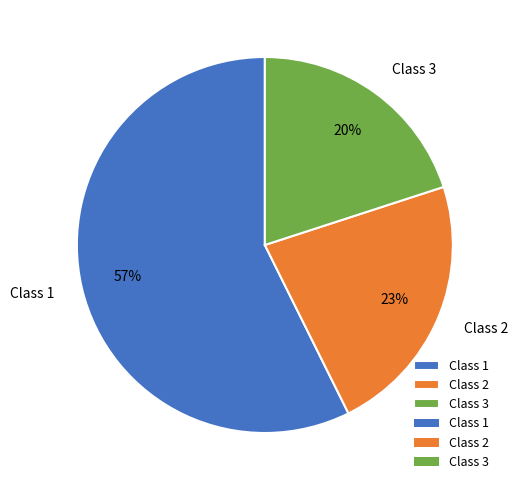

Between Class 1 and Class 2, which is larger?

Class 1